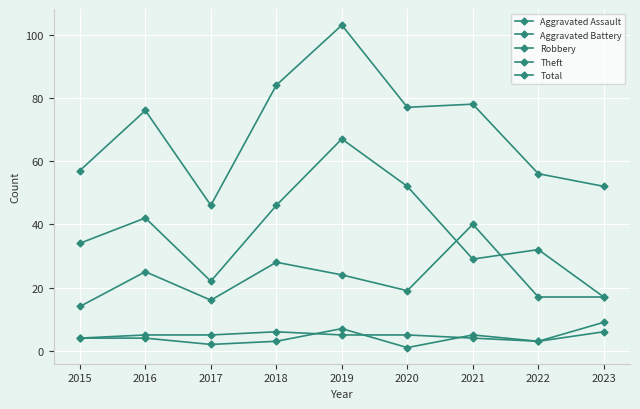

How many values in the Total series are below 76?

4